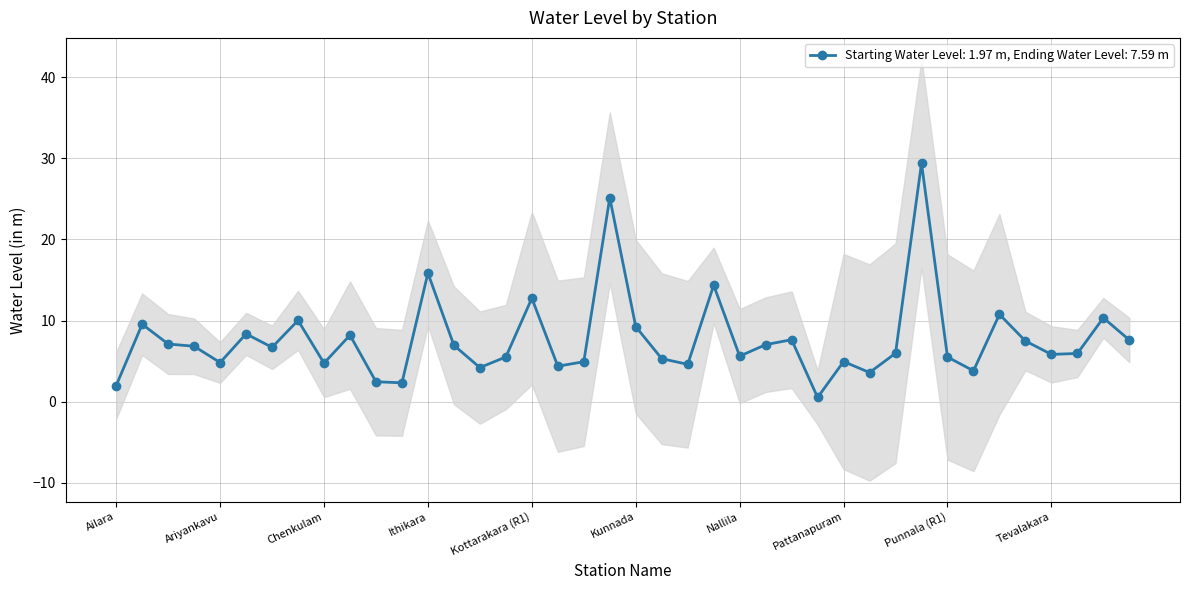

What is the value of the 2nd point from the left?

9.5